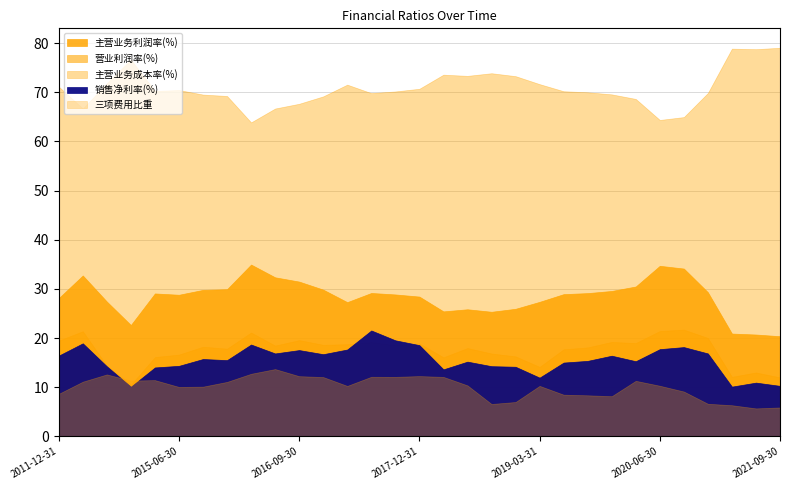

Between 2019-09-30 and 2020-12-31, which series saw the biggest shift?

营业利润率(%)